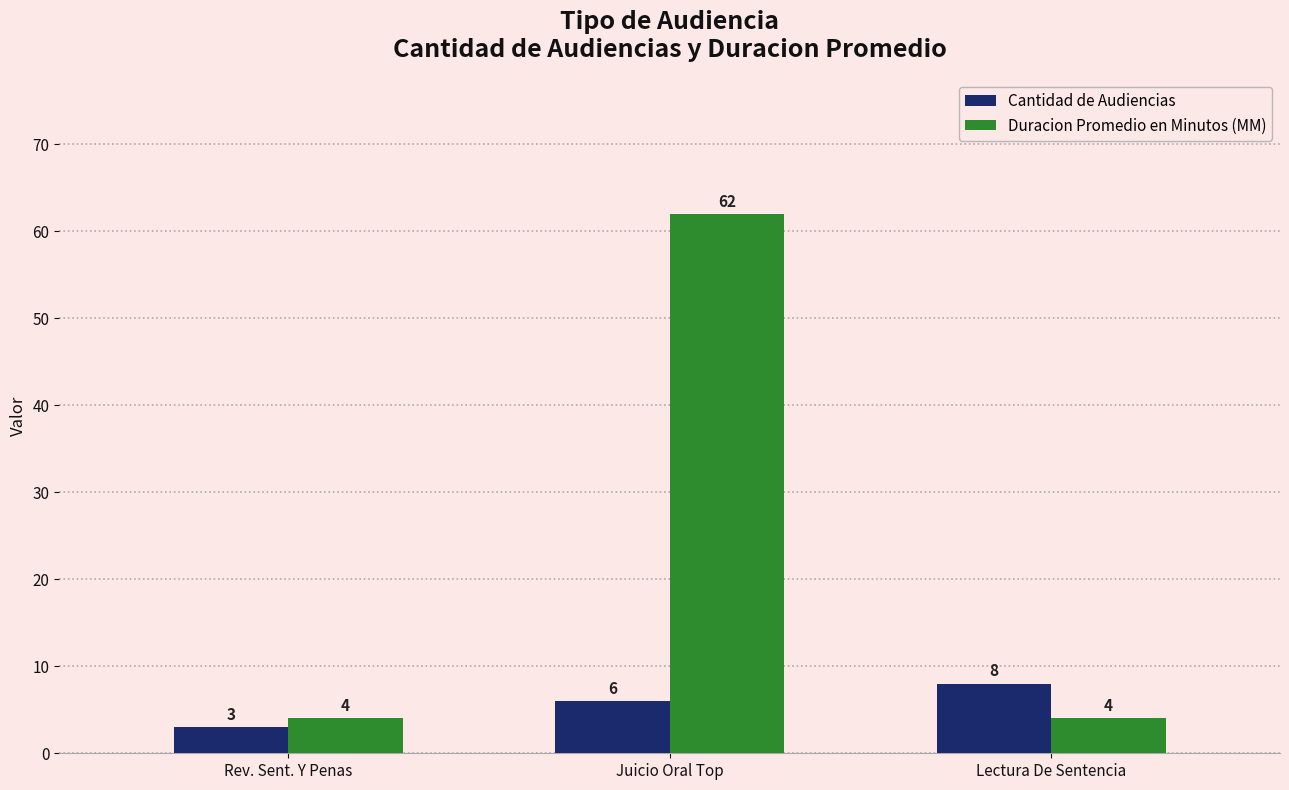

List the series in order of their overall mean, lowest first.

Cantidad de Audiencias, Duracion Promedio en Minutos (MM)